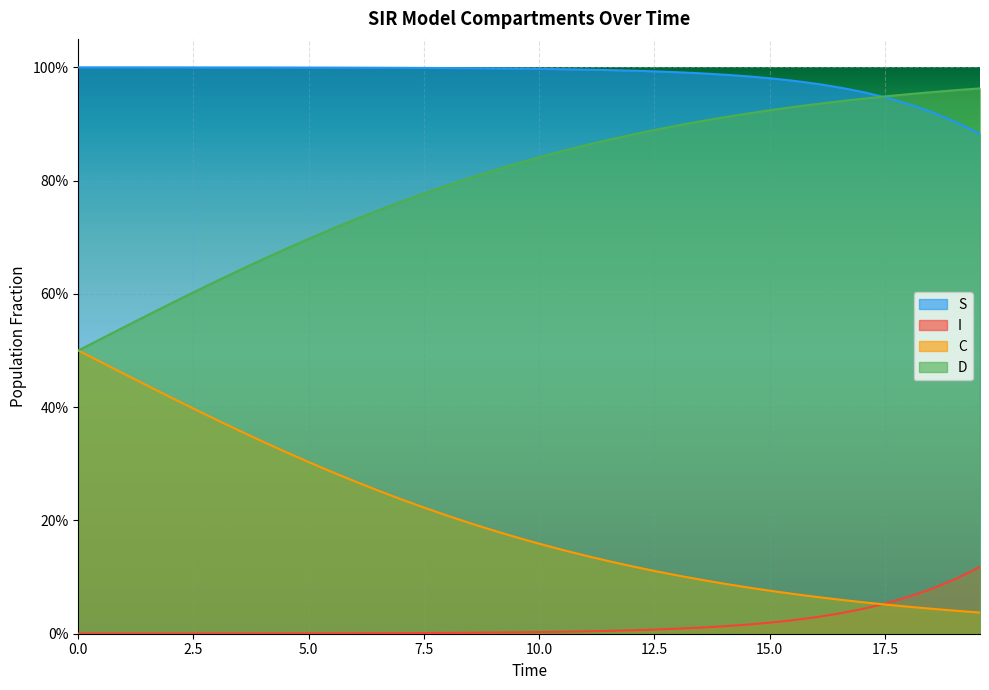

Which has a higher value, 19.06354515050167 or 13.043478260869565?

13.043478260869565